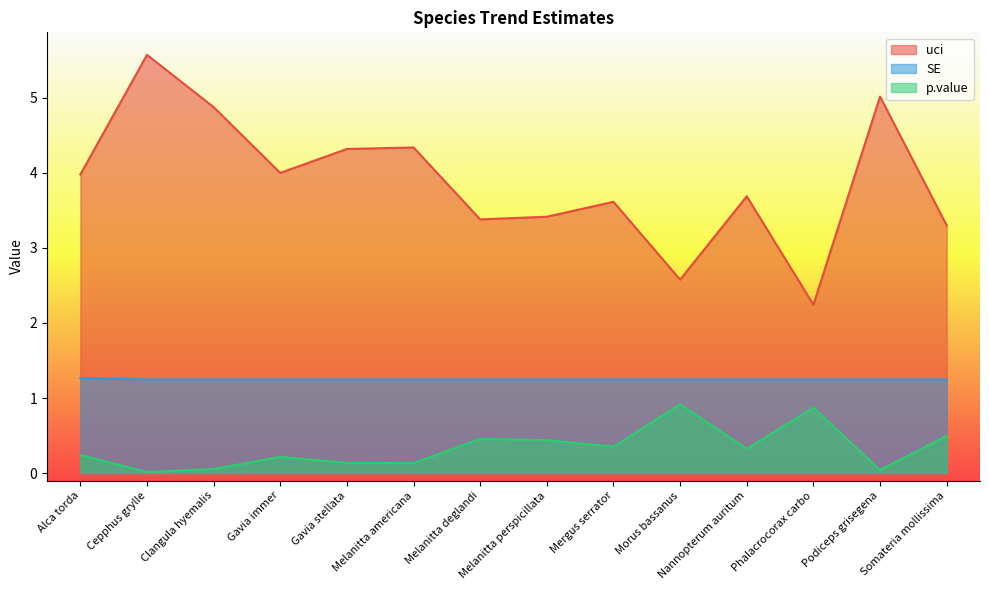

The value of p.value at Nannopterum auritum is 0.3. True or false?

True